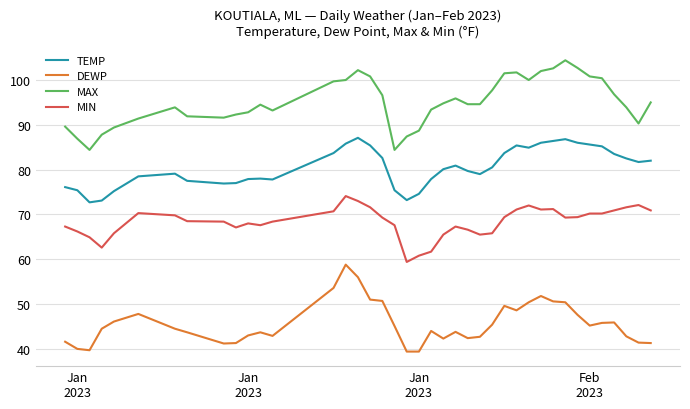

What is the maximum value shown in the chart?

104.4